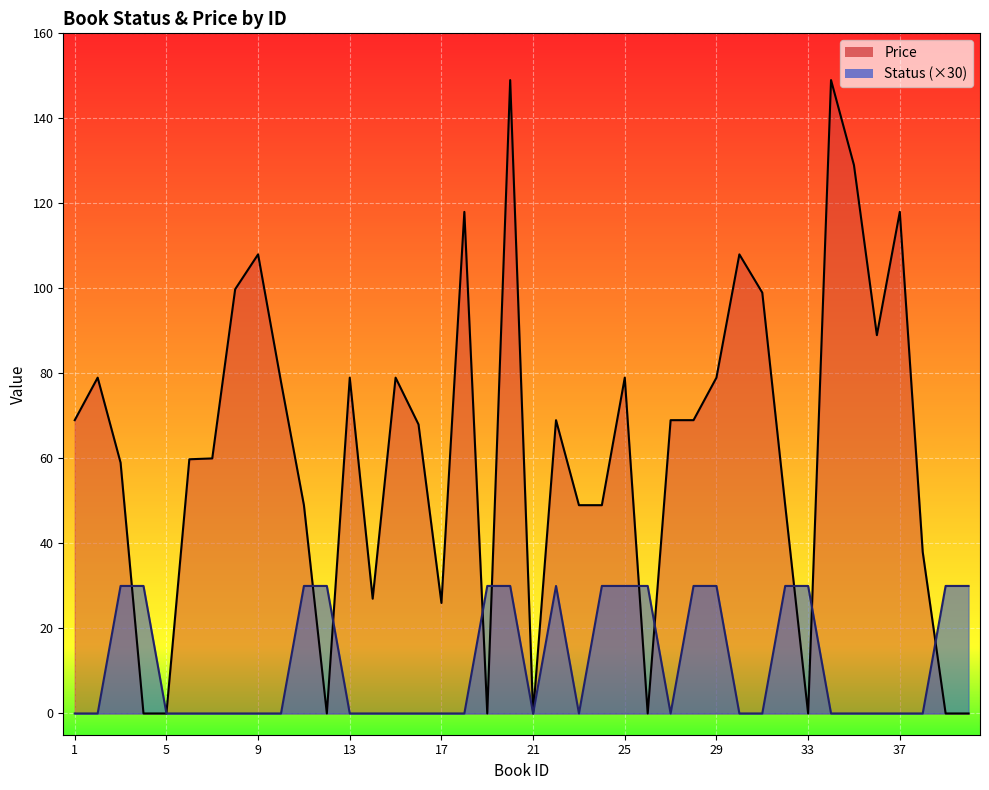

Which series has the widest spread of values?

Price